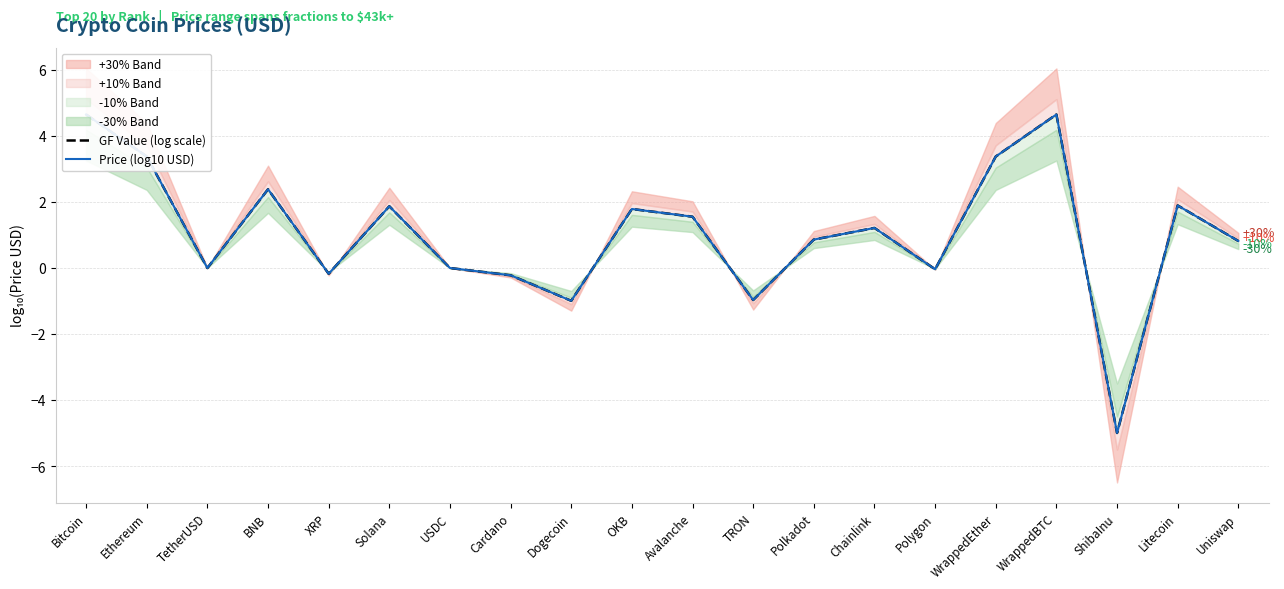

What is the difference between the maximum and minimum values in the GF Value (log scale) series?

9.6